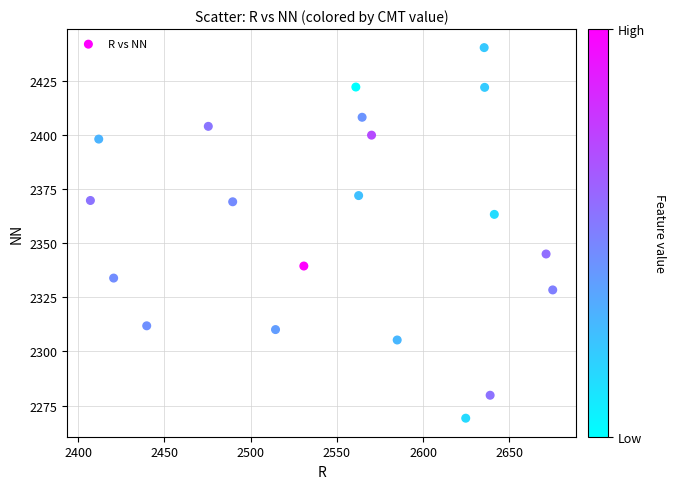

What is the range of Y values (max minus min)?

171.2